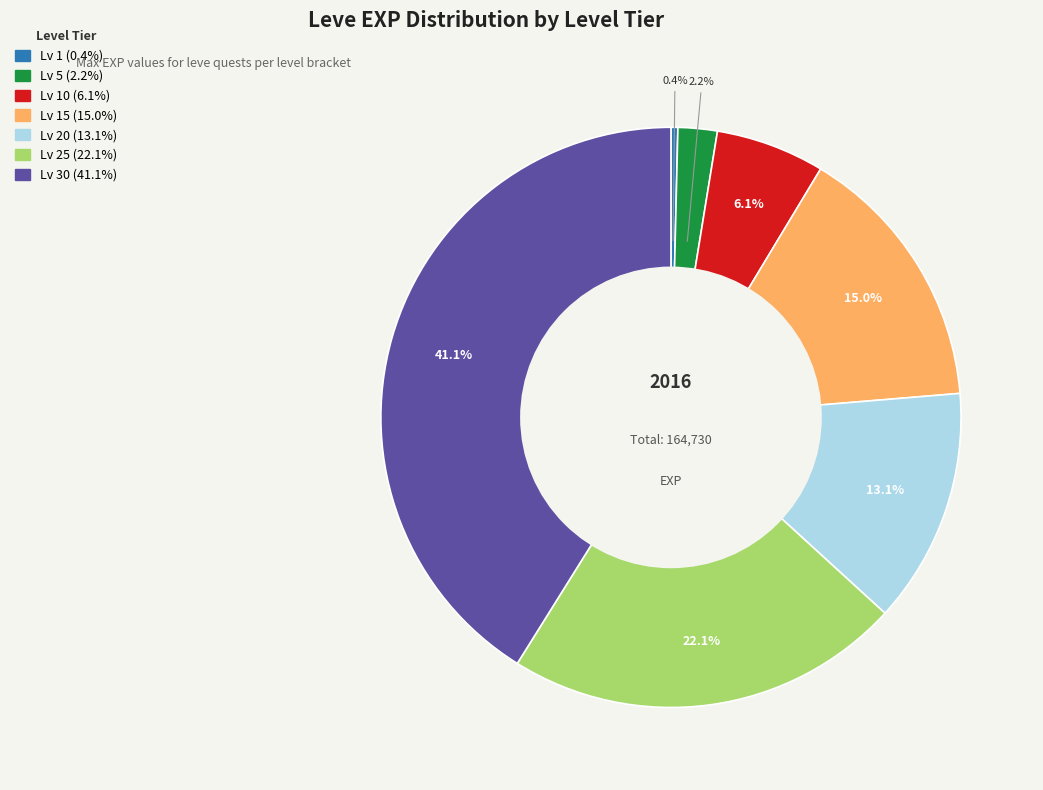

How many slices are in this pie chart?

7